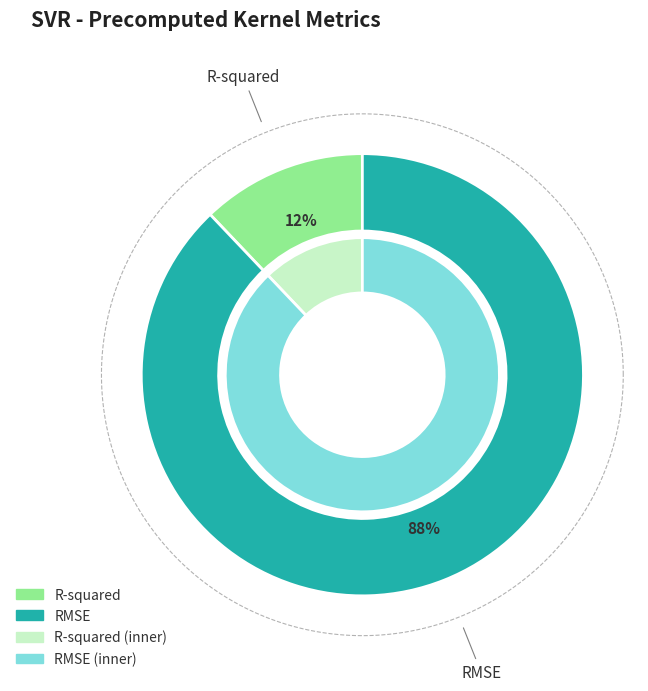

The R-squared slice represents 12% of the pie. True or false?

True